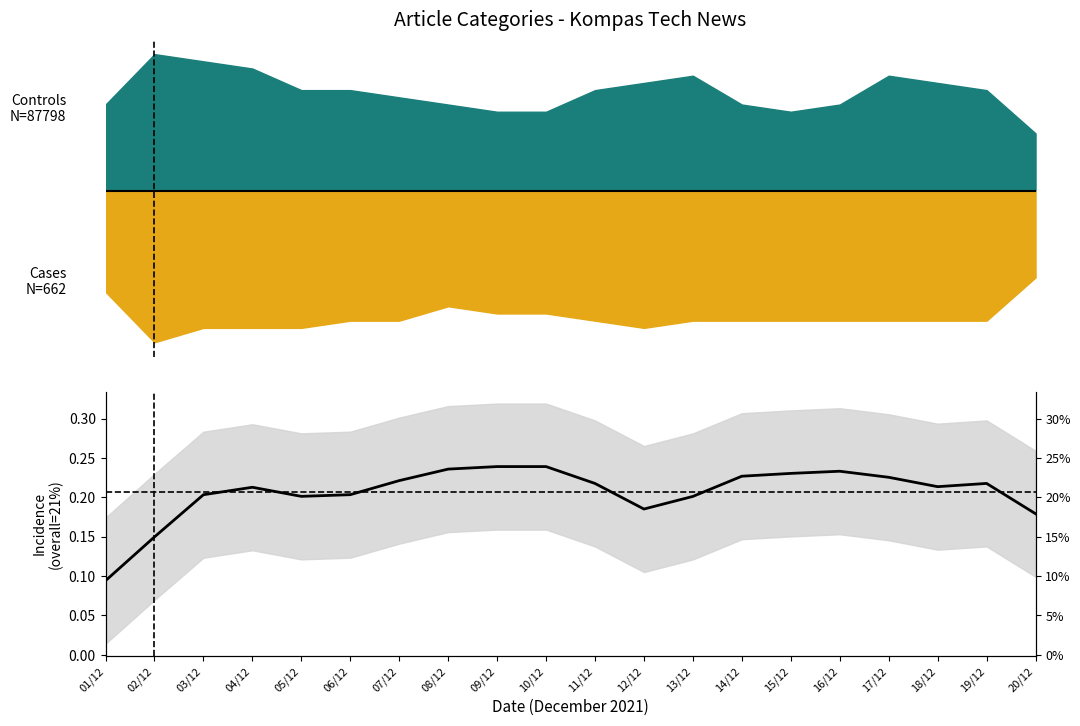

How many interior local valleys (lower than both neighbors) does the data have?

3